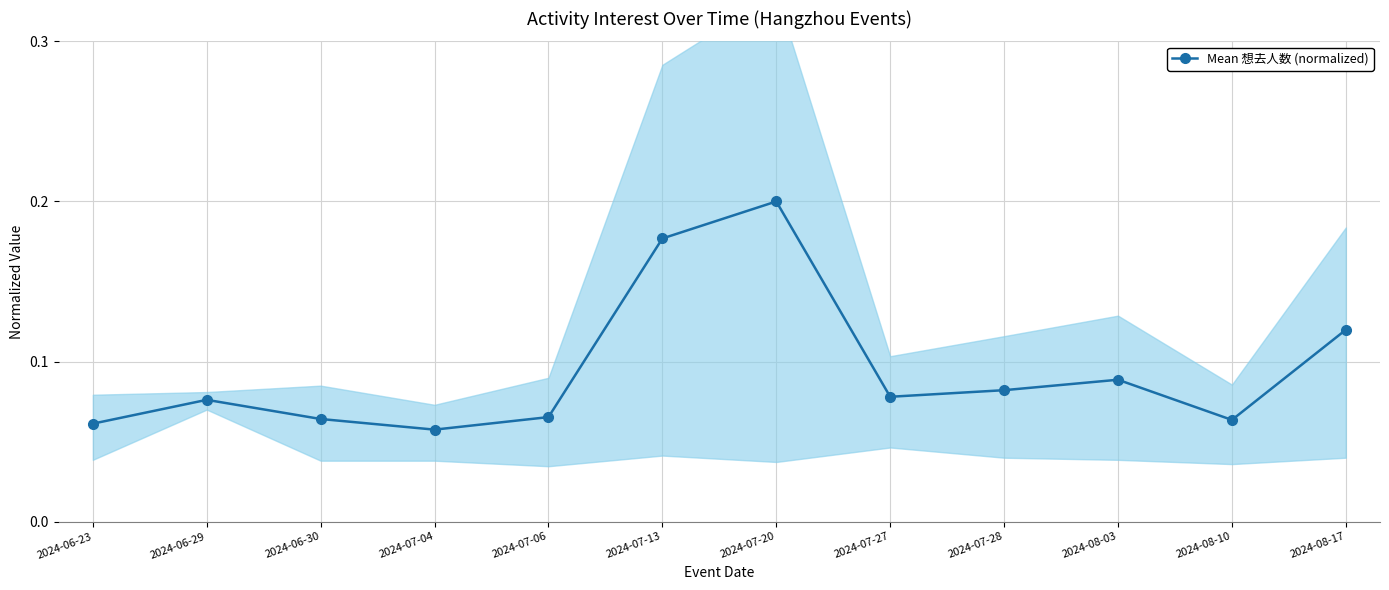

Rank the categories by value from lowest to highest.

2024-07-04, 2024-06-23, 2024-08-10, 2024-06-30, 2024-07-06, 2024-06-29, 2024-07-27, 2024-07-28, 2024-08-03, 2024-08-17, 2024-07-13, 2024-07-20